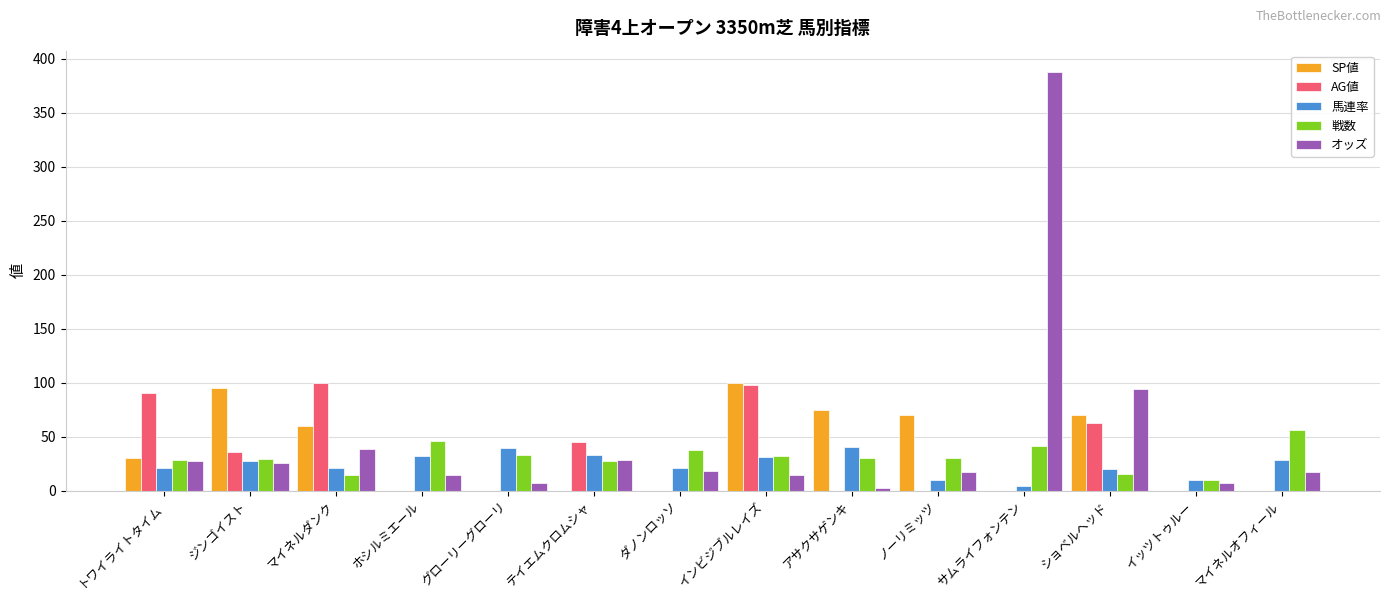

Are the bars horizontal?

No